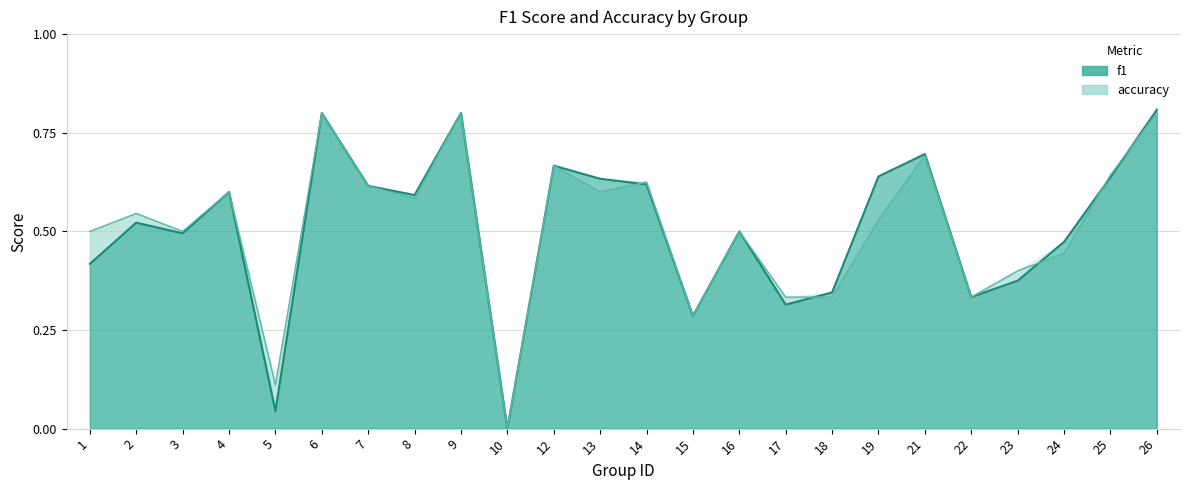

True or false: f1 has more than 0 interior local peaks.

True